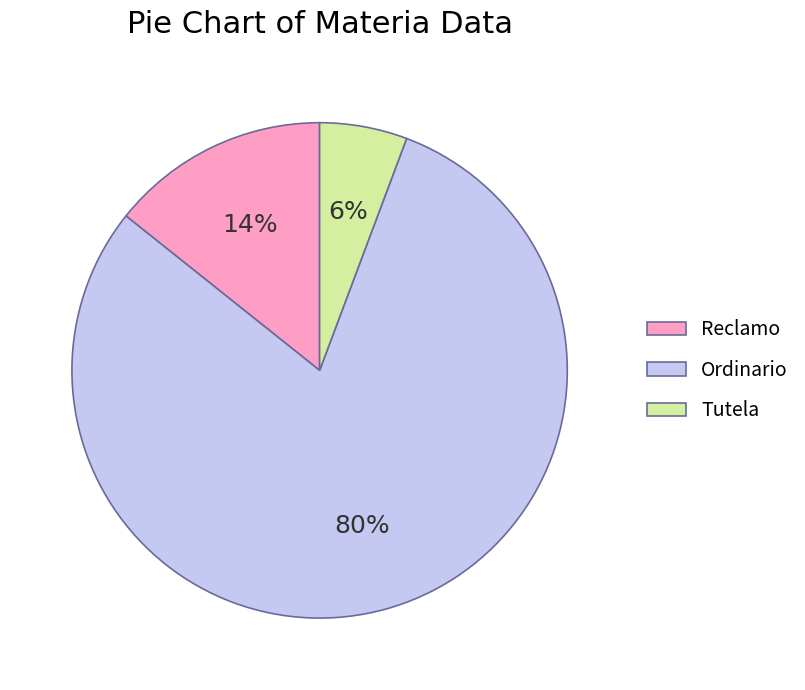

What percentage is the Reclamo slice, to the nearest percent?

14%